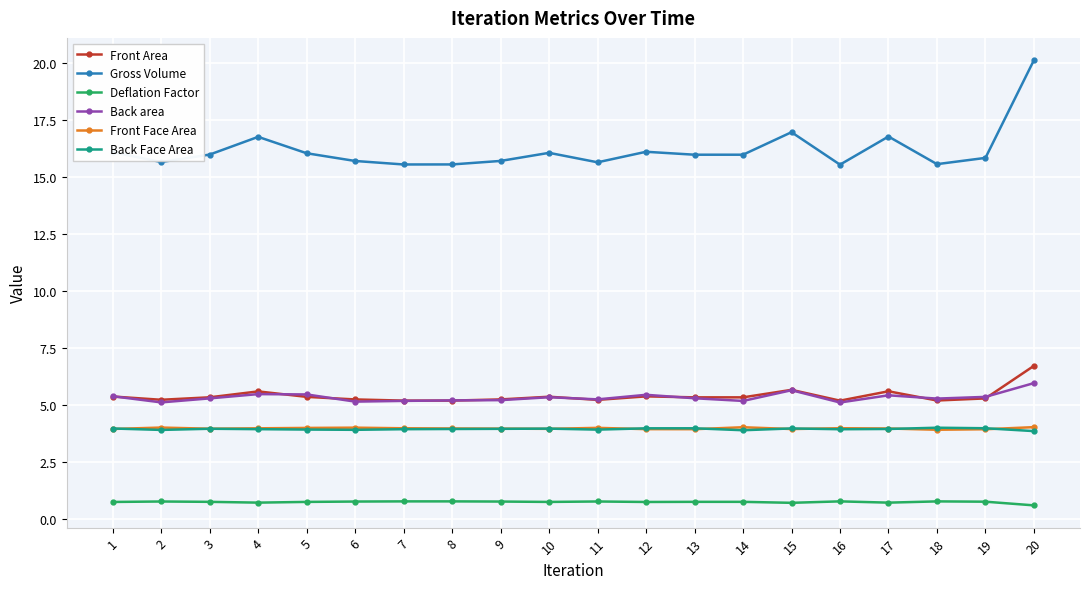

True or false: Back Face Area and Back area intersect in this chart.

False